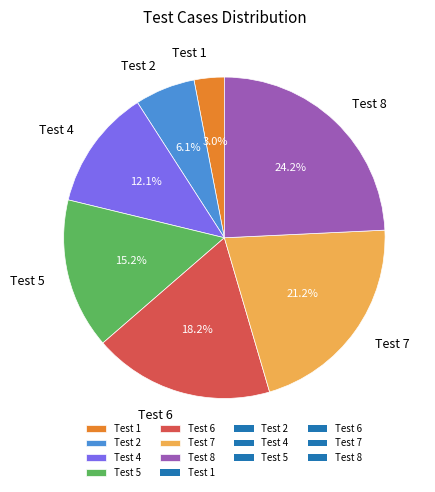

To the nearest percent, what portion does Test 2 represent?

6%